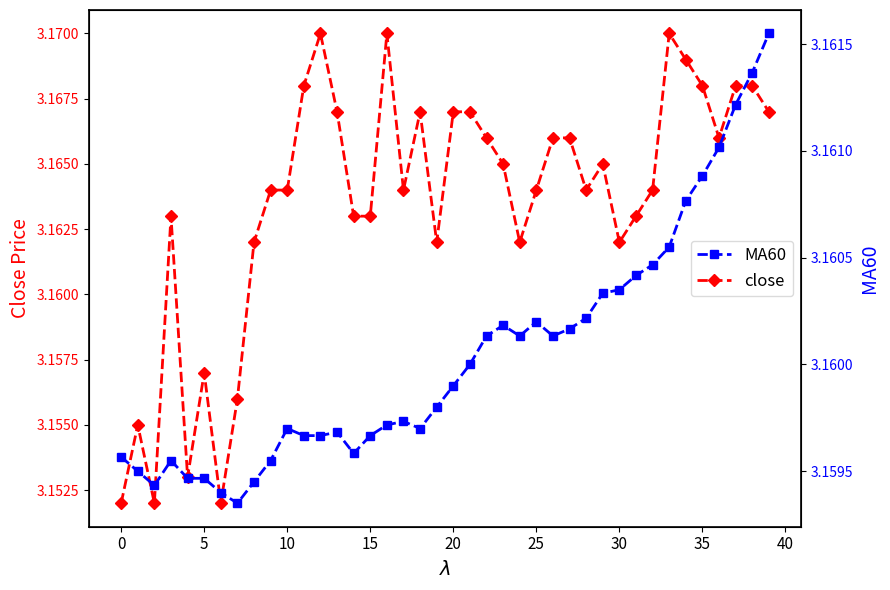

Rank the series by their average value, from highest to lowest.

close, MA60